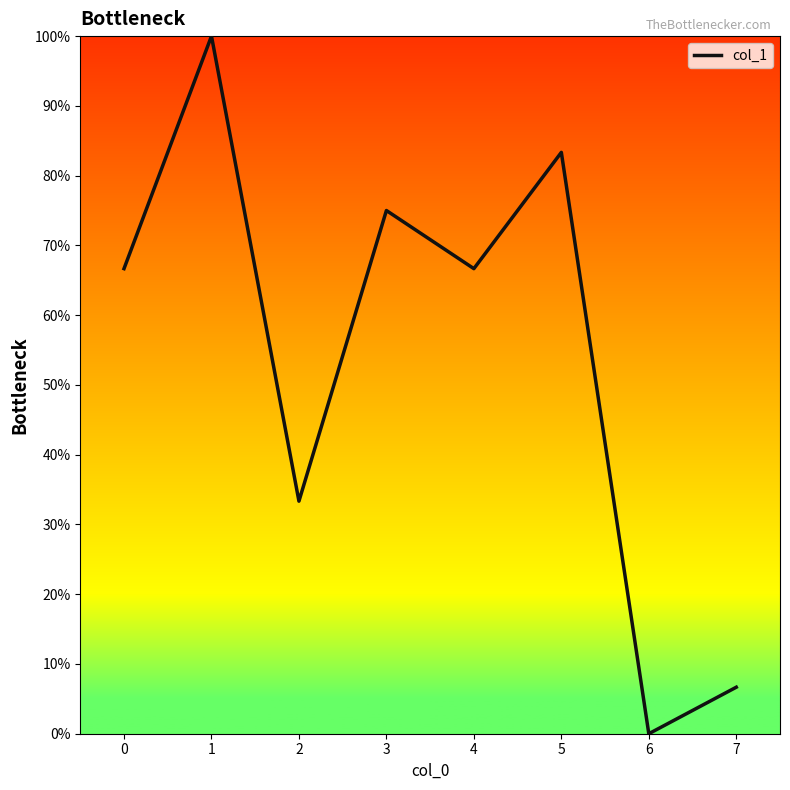

How many lines are shown in the chart?

1